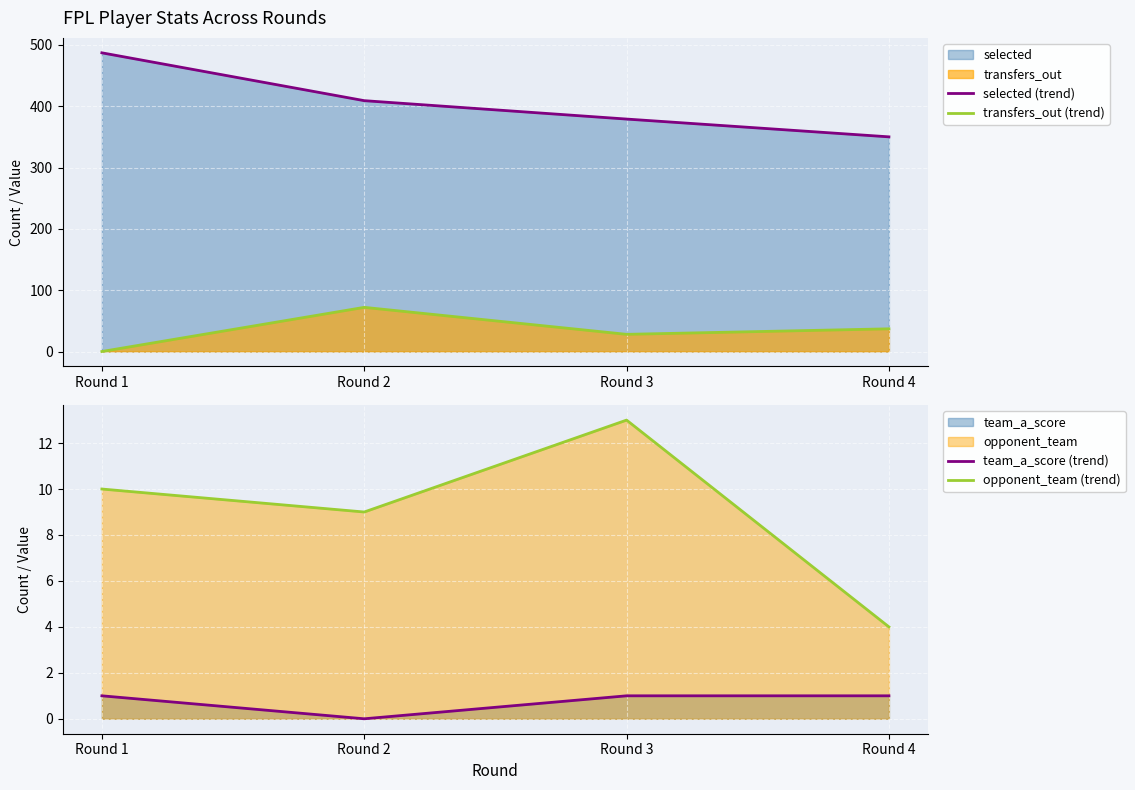

Count the number of categories in the chart.

4